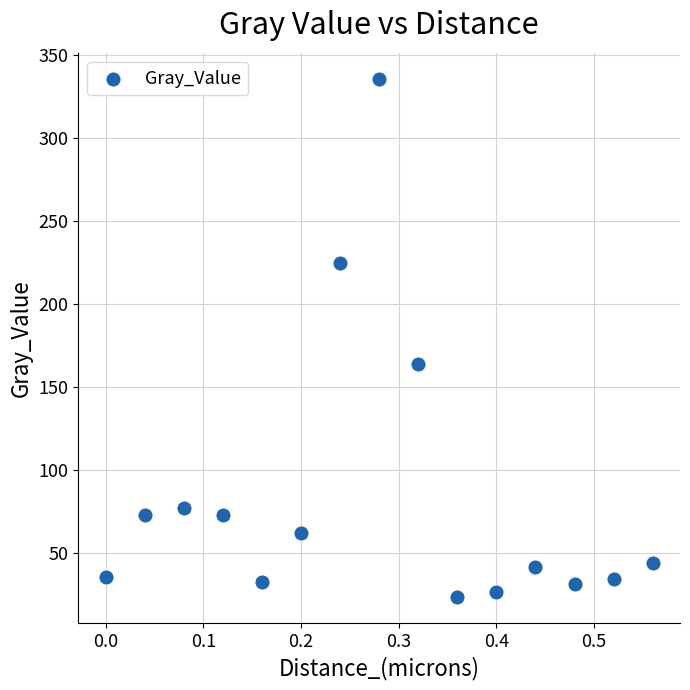

What Y value in the scatter plot is closest to 179?

164.2